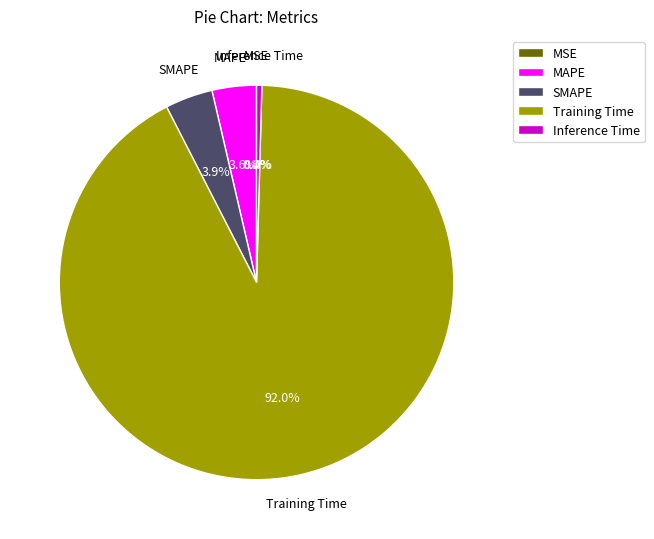

What percentage is NOT represented by MAPE?

96.4%